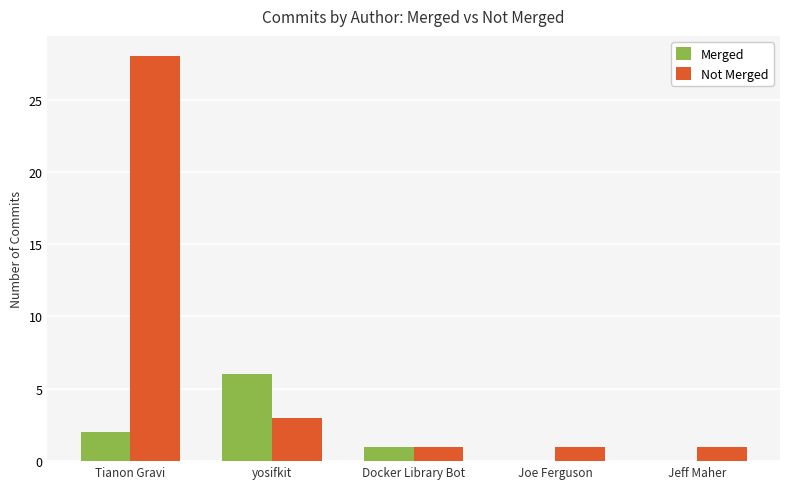

Is it true that Merged equals -2 at Jeff Maher?

False